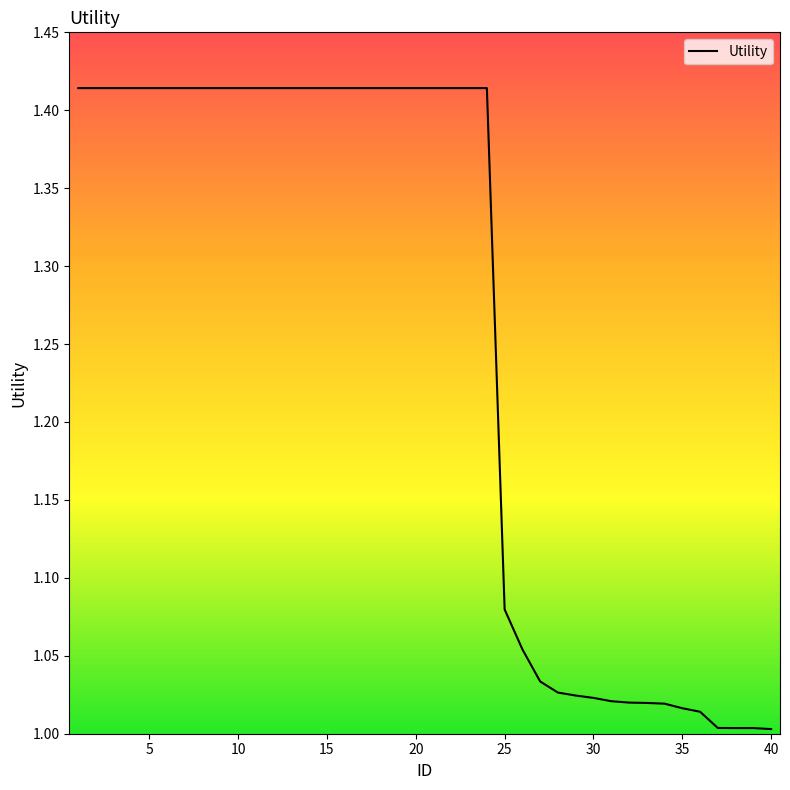

What is the difference between the maximum and minimum values?

0.4